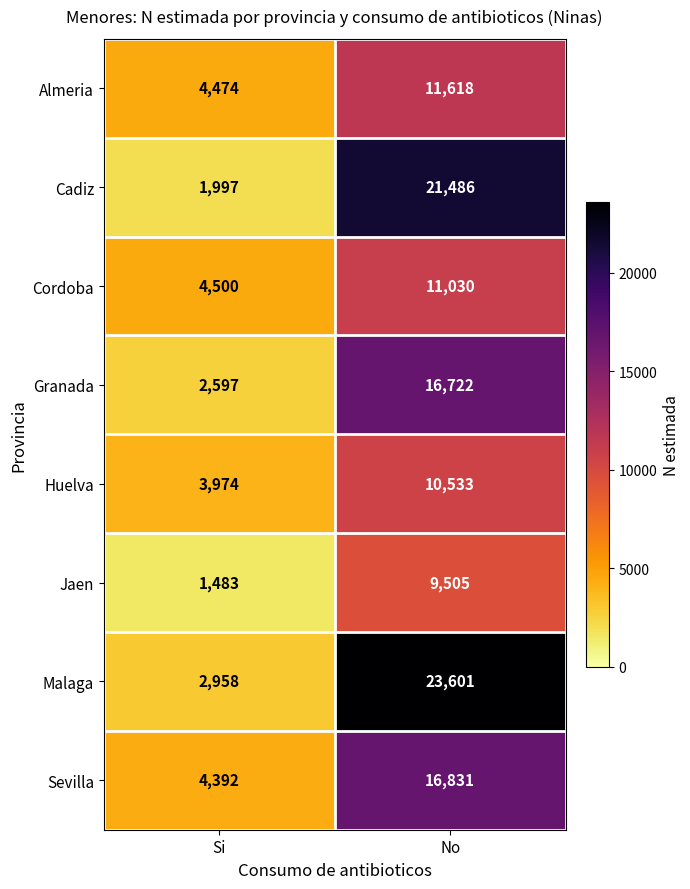

Reading right to left, list all the values displayed in this chart.

Almeria: No=11618	Si=4474
Cadiz: No=21486	Si=1997
Cordoba: No=11030	Si=4500
Granada: No=16722	Si=2597
Huelva: No=10533	Si=3974
Jaen: No=9505	Si=1483
Malaga: No=23601	Si=2958
Sevilla: No=16831	Si=4392